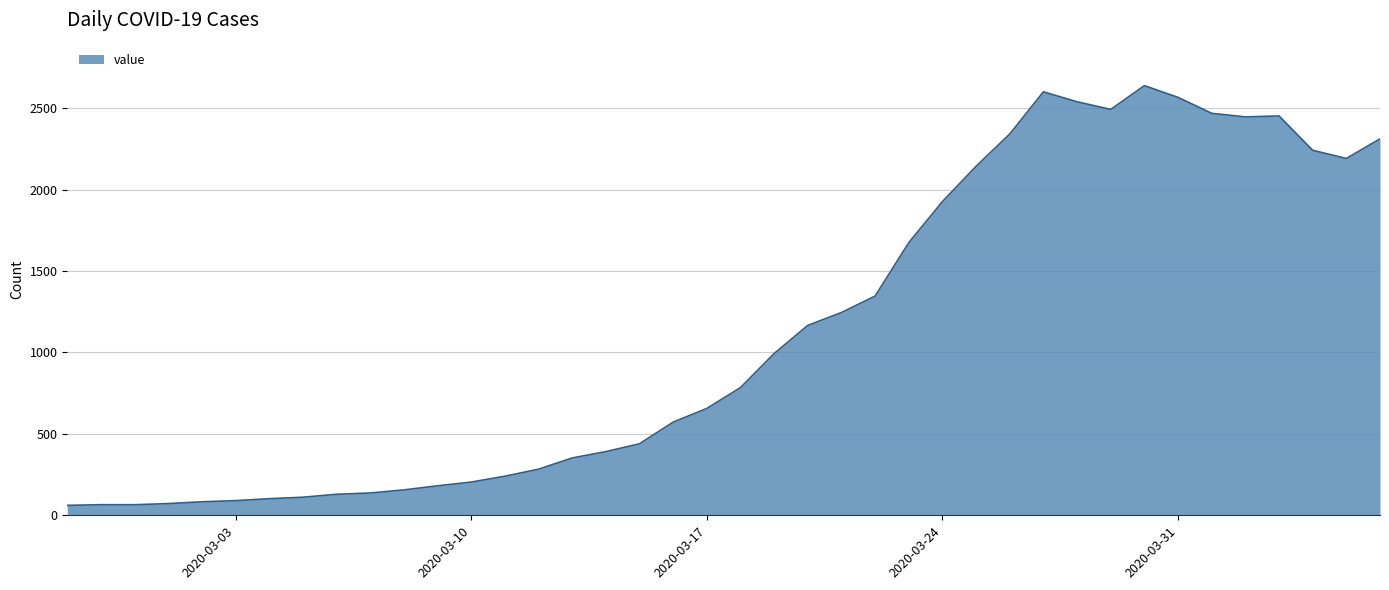

What is the smallest value displayed?

61